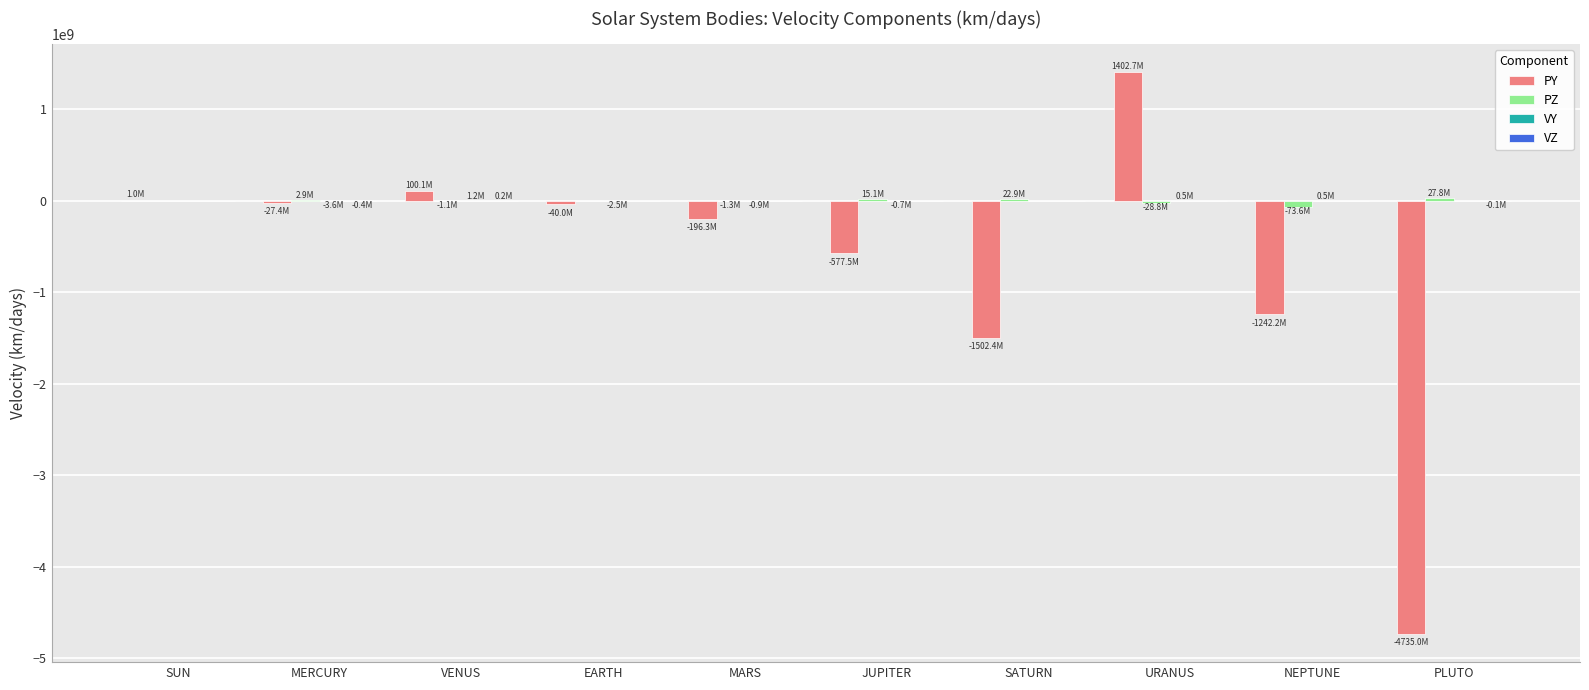

How many groups of bars are there?

10